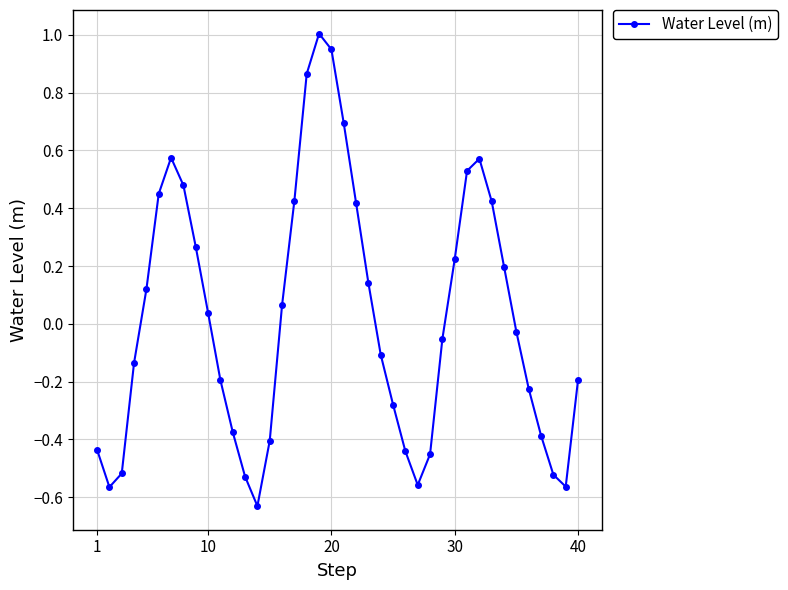

What is the difference between the maximum and minimum values?

1.6